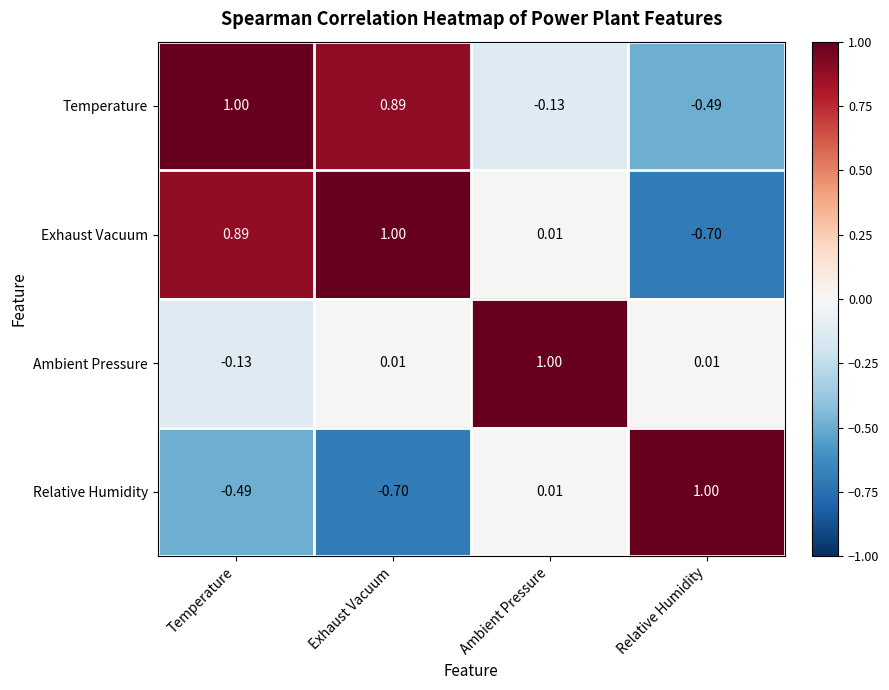

What is the smallest value displayed?

-0.7